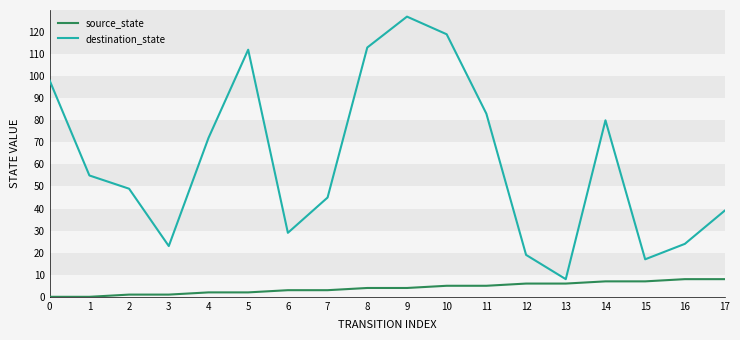

Where is destination_state nearest to the value 67?

4